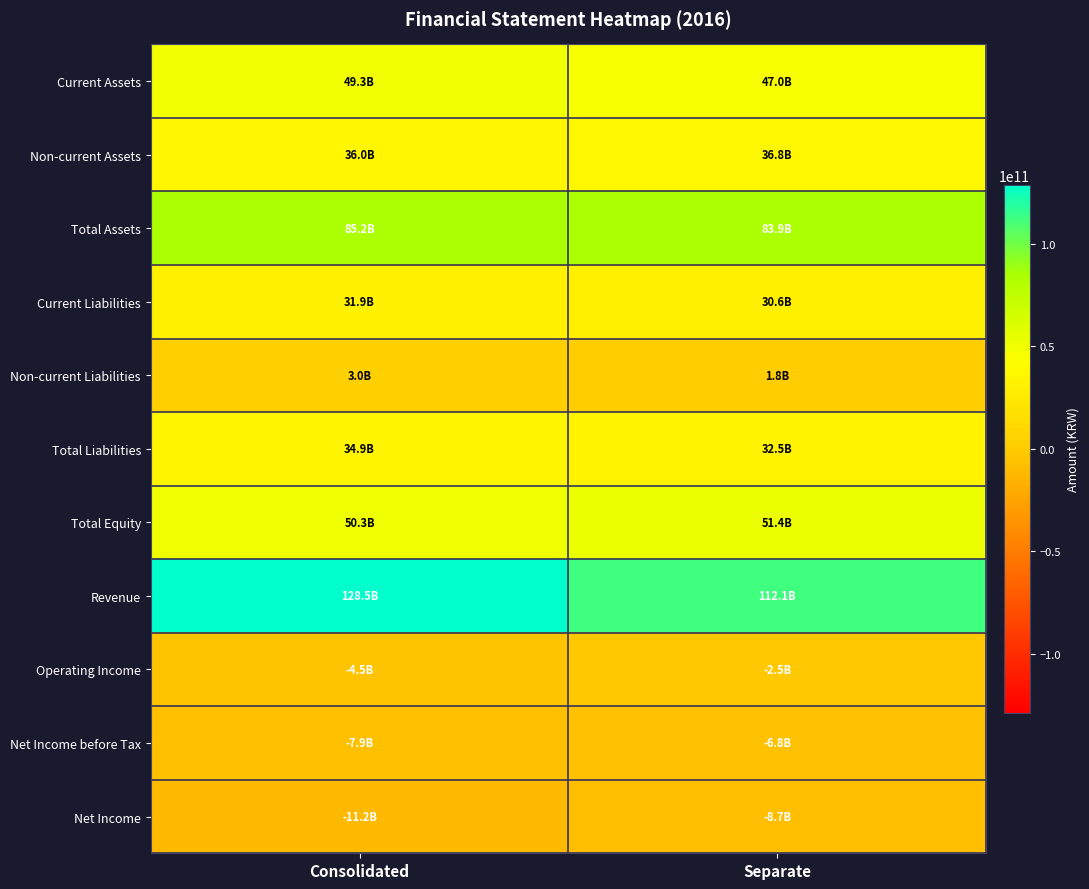

Reading right to left, transcribe all the data shown in this chart.

Current Assets: Separate=47019728320	Consolidated=49273648643
Non-current Assets: Separate=36830382996	Consolidated=35962087650
Total Assets: Separate=83850111316	Consolidated=85235736293
Current Liabilities: Separate=30634770959	Consolidated=31895416827
Non-current Liabilities: Separate=1817112251	Consolidated=3043280608
Total Liabilities: Separate=32451883210	Consolidated=34938697435
Total Equity: Separate=51398228106	Consolidated=50297038858
Revenue: Separate=112055664985	Consolidated=128523178915
Operating Income: Separate=-2486317410	Consolidated=-4547986995
Net Income before Tax: Separate=-6789032445	Consolidated=-7902833087
Net Income: Separate=-8744541230	Consolidated=-11152627031